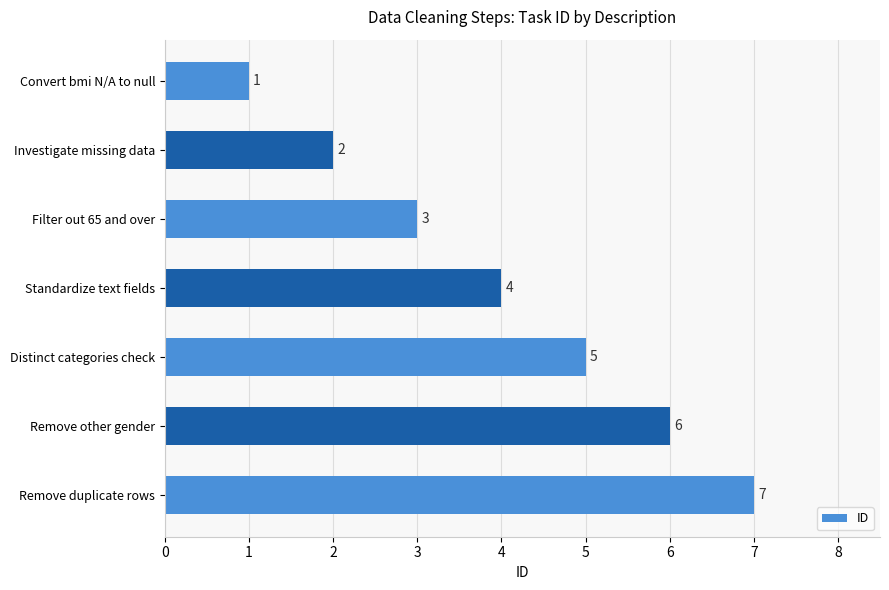

True or false: the data shows 3 at Standardize text fields.

False